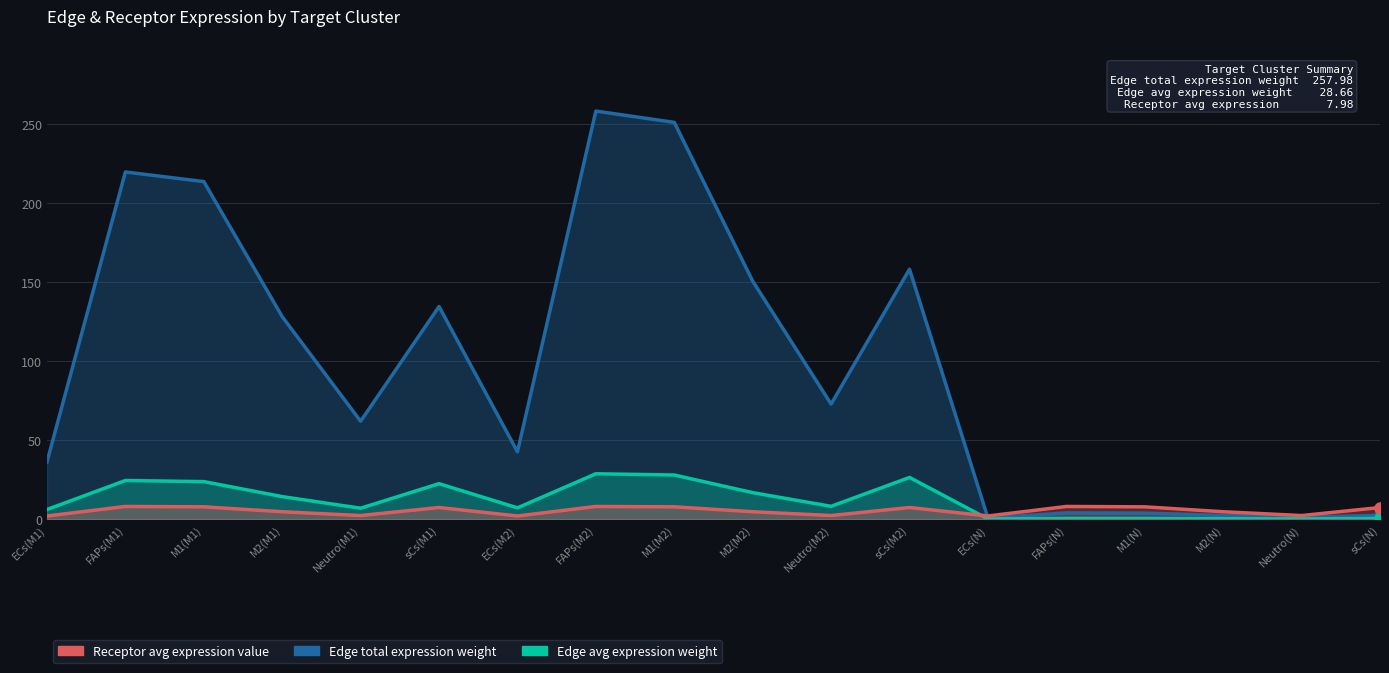

Rank the categories by Edge average expression weight value from lowest to highest.

ECs(N), Neutro(N), M2(N), sCs(N), M1(N), FAPs(N), ECs(M1), Neutro(M1), ECs(M2), Neutro(M2), M2(M1), M2(M2), sCs(M1), M1(M1), FAPs(M1), sCs(M2), M1(M2), FAPs(M2)